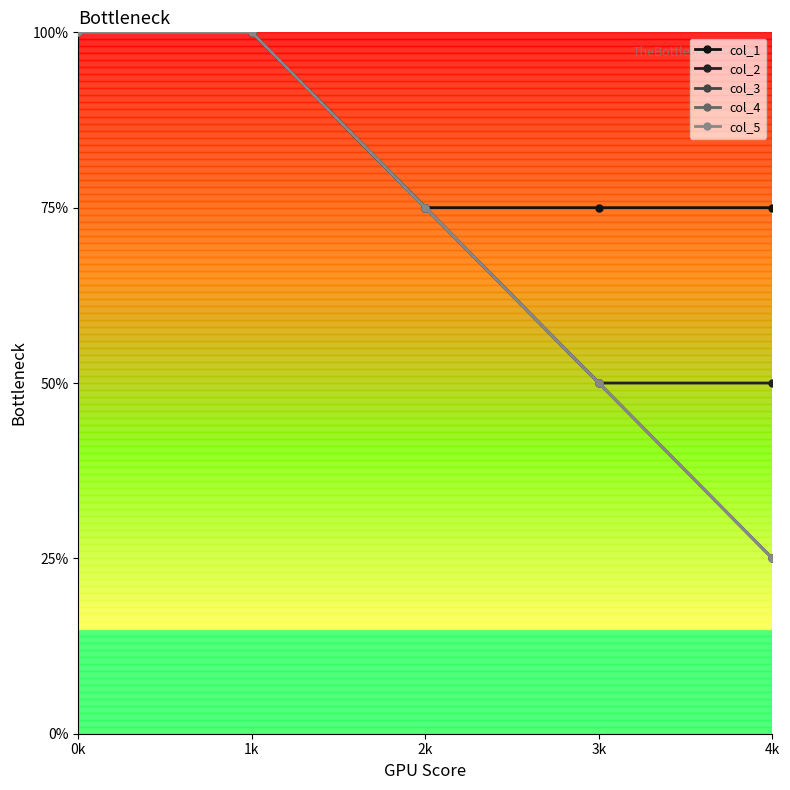

What is the label of the 4th point from the left?

3k